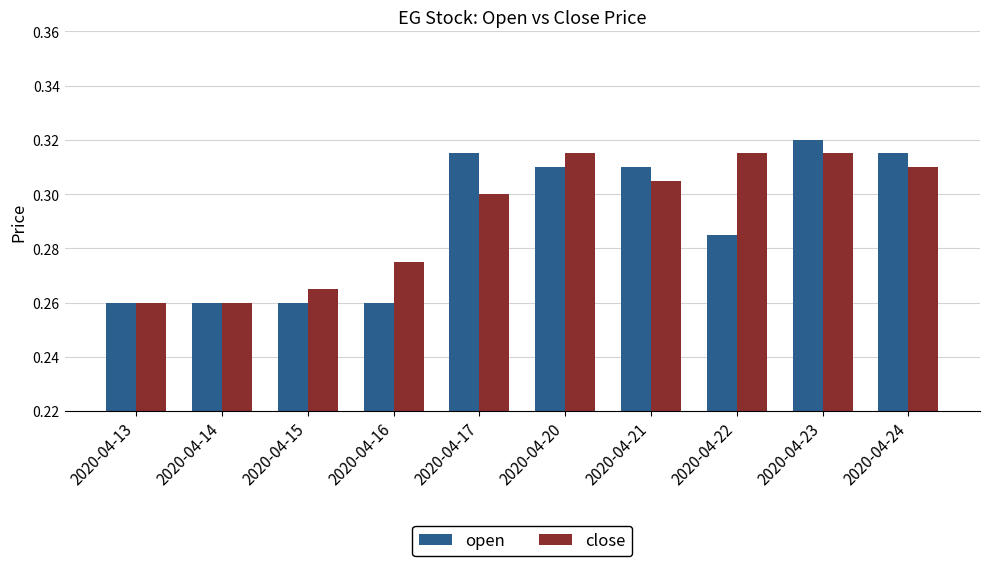

Between 2020-04-13 and 2020-04-16, which series saw the biggest shift?

close